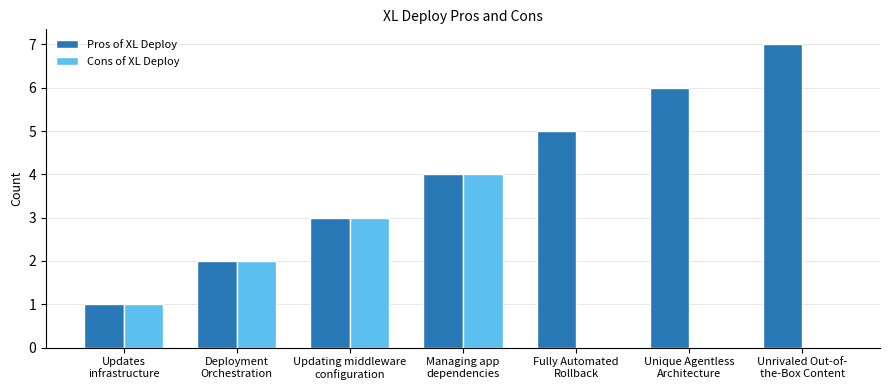

What is the total value across all series at Updates
infrastructure?

2